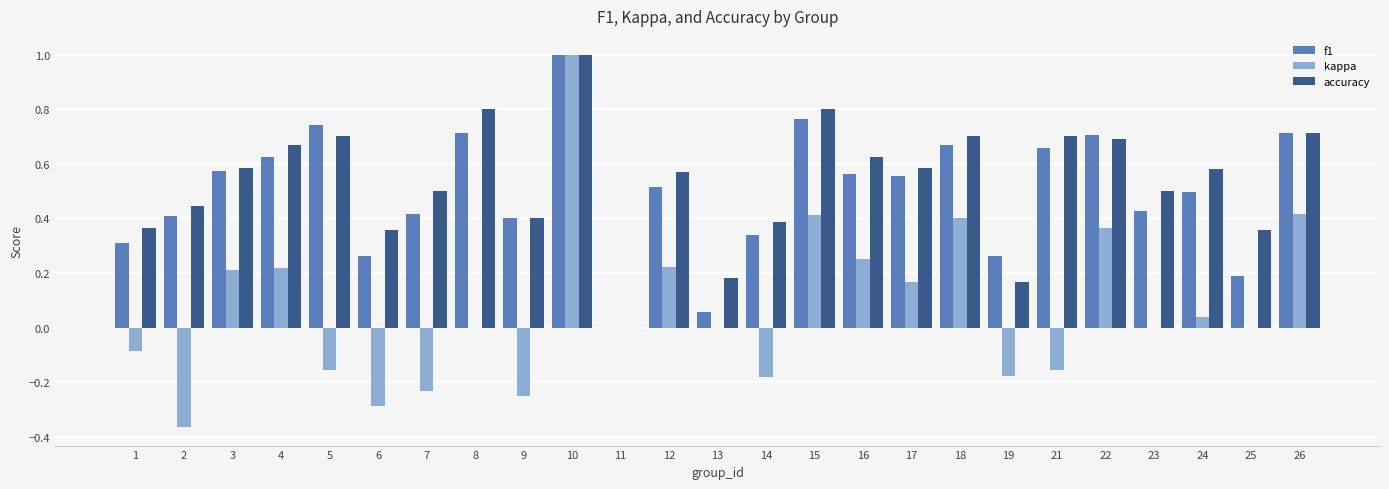

Is it true that f1 equals 0.6 at 11?

False